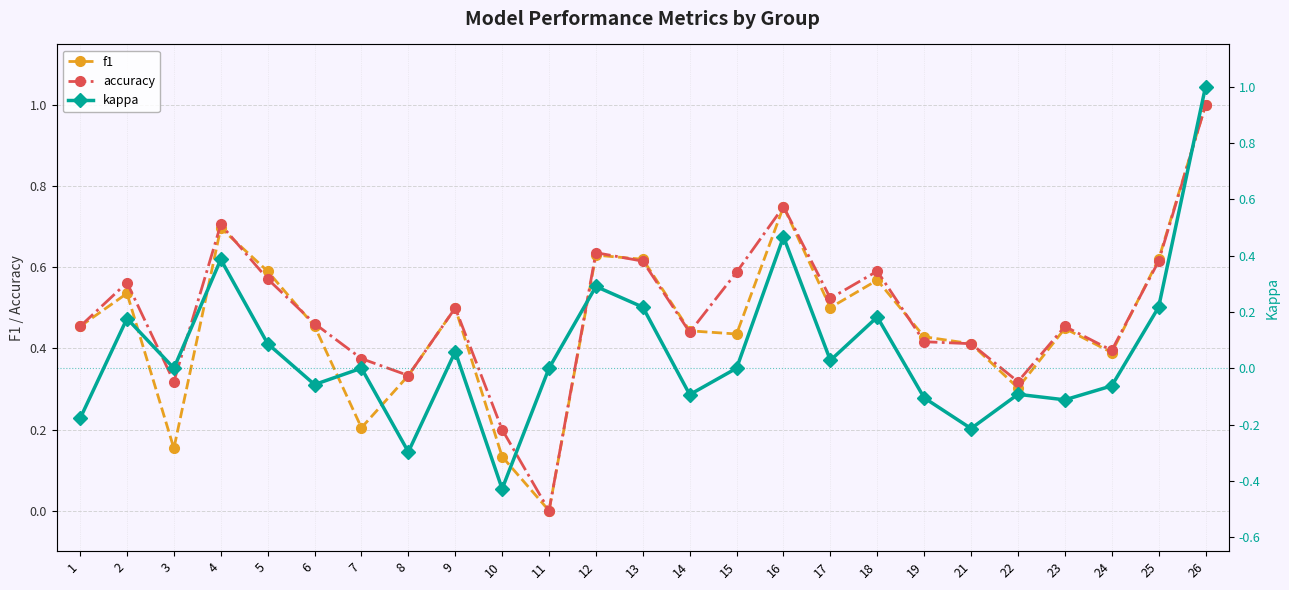

At how many categories does at least one series exceed 0?

24